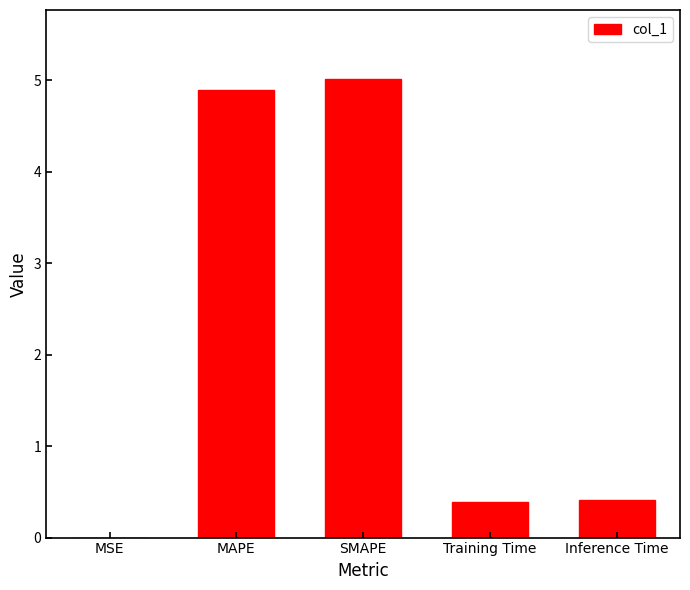

What is the change in value from MSE to Training Time?

+0.4